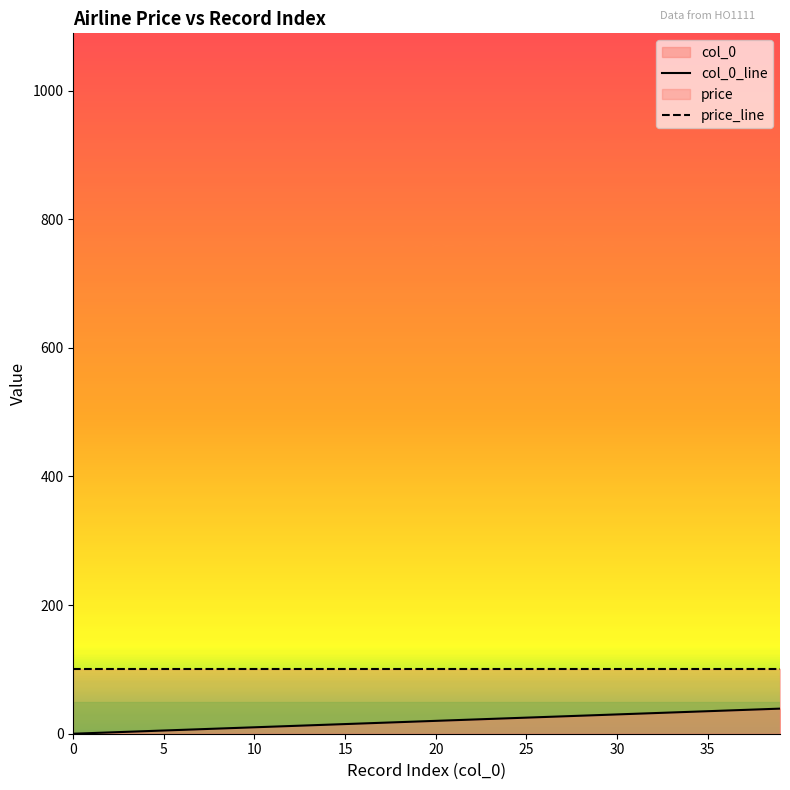

True or false: col_0_line has more than 0 points higher than both neighbors.

False